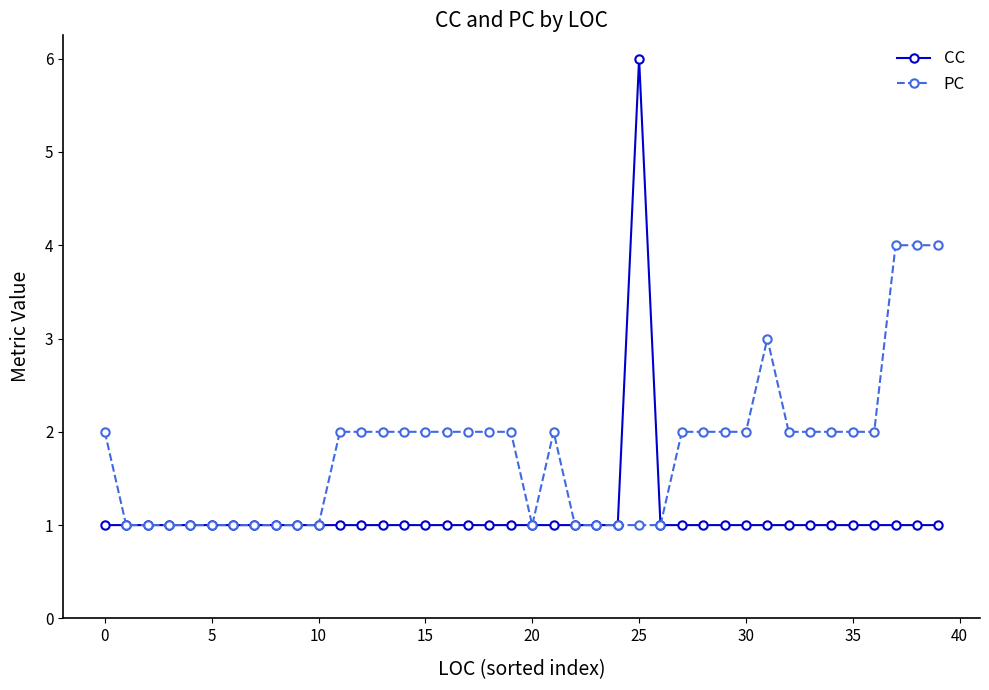

What is the value of the CC point at the 19th from the left?

1